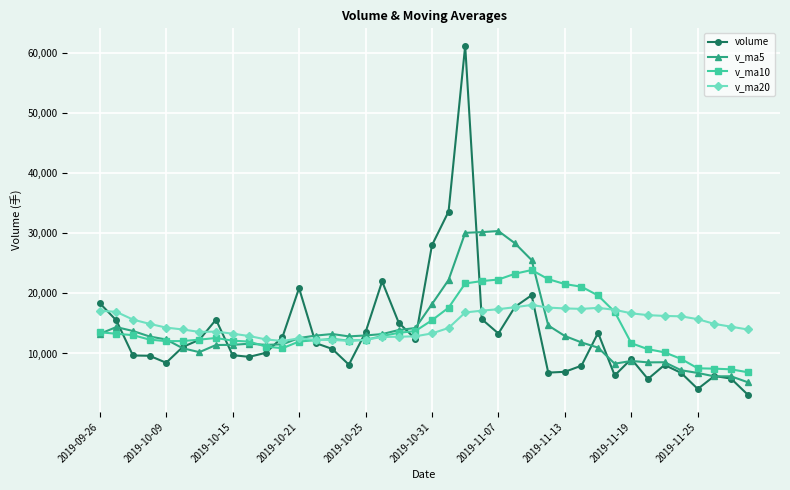

How many data points in v_ma20 are less than 14918?

20